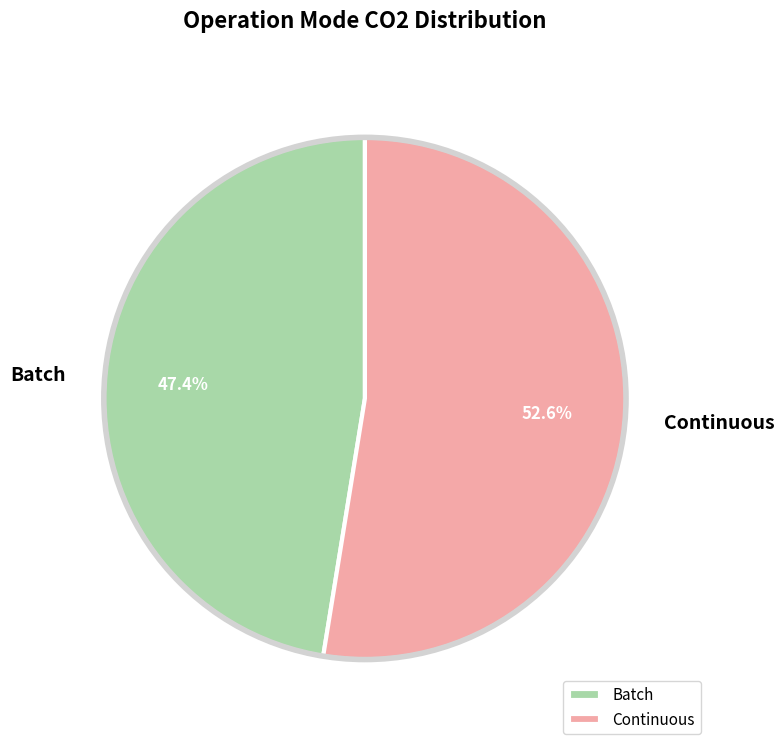

Is there any slice that represents more than half of the pie?

Yes